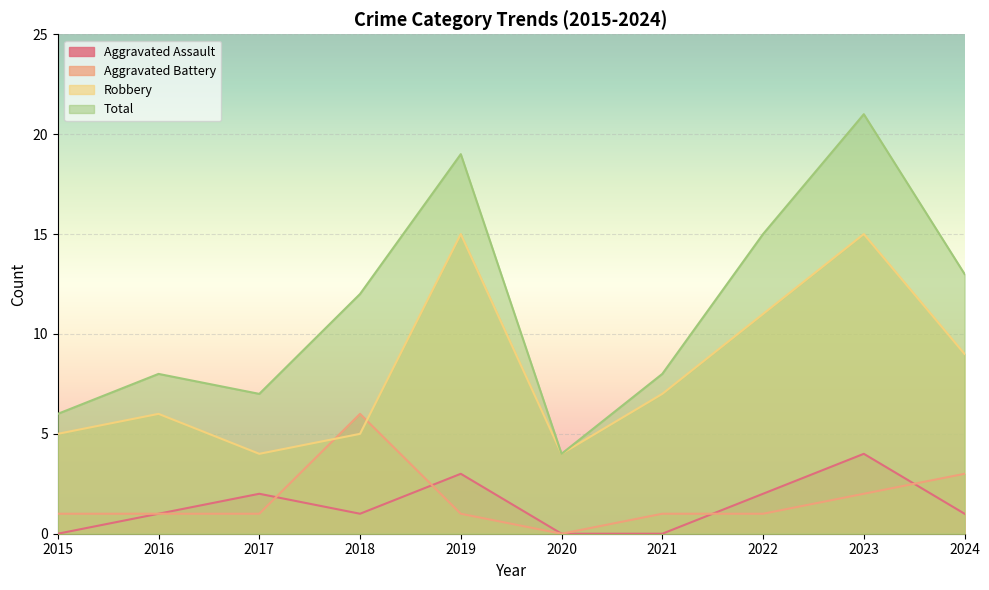

True or false: Robbery and Total cross at least once.

False